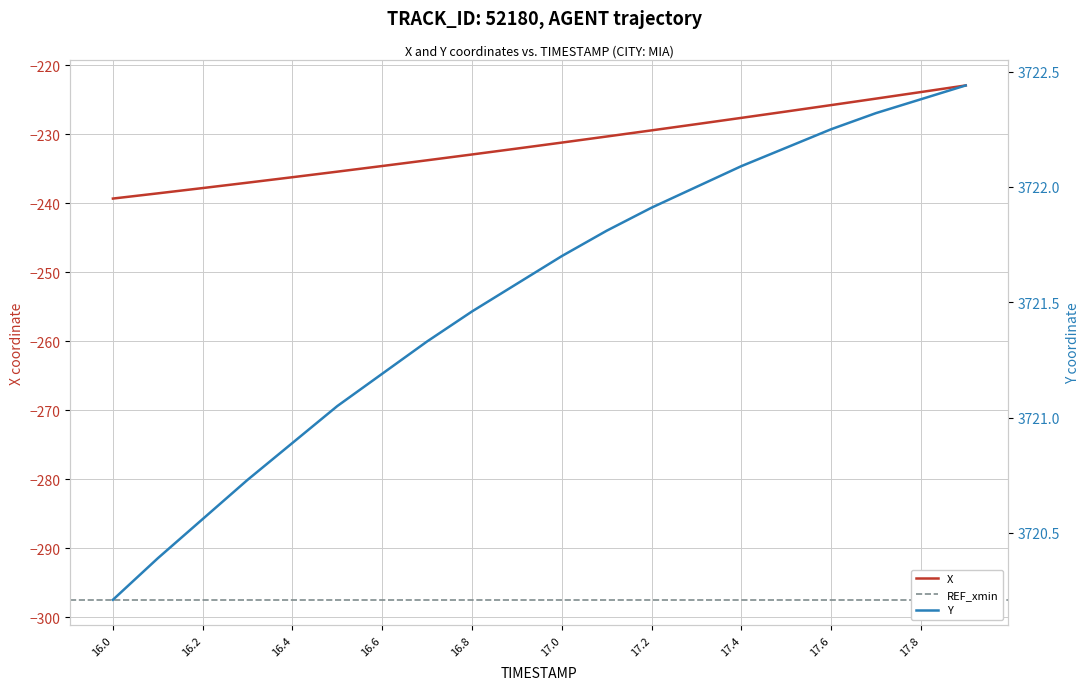

What is the minimum value for X?

-239.3